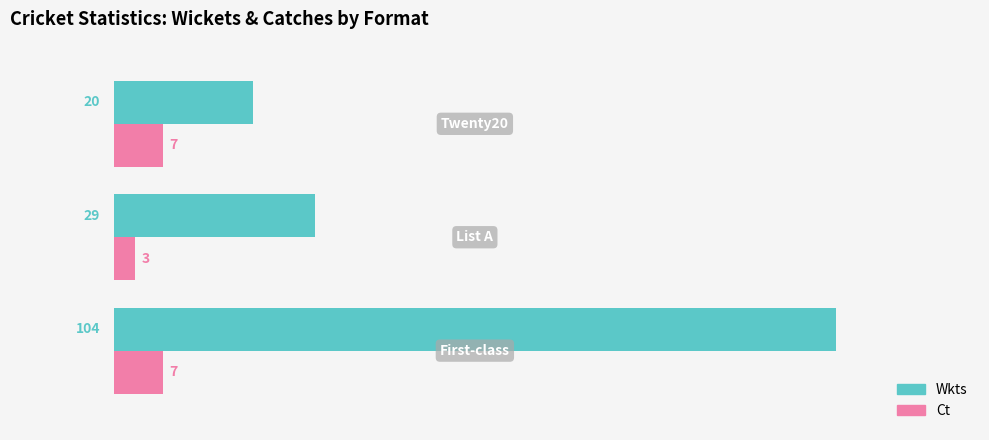

What is the difference between the maximum and minimum values in the Ct series?

4